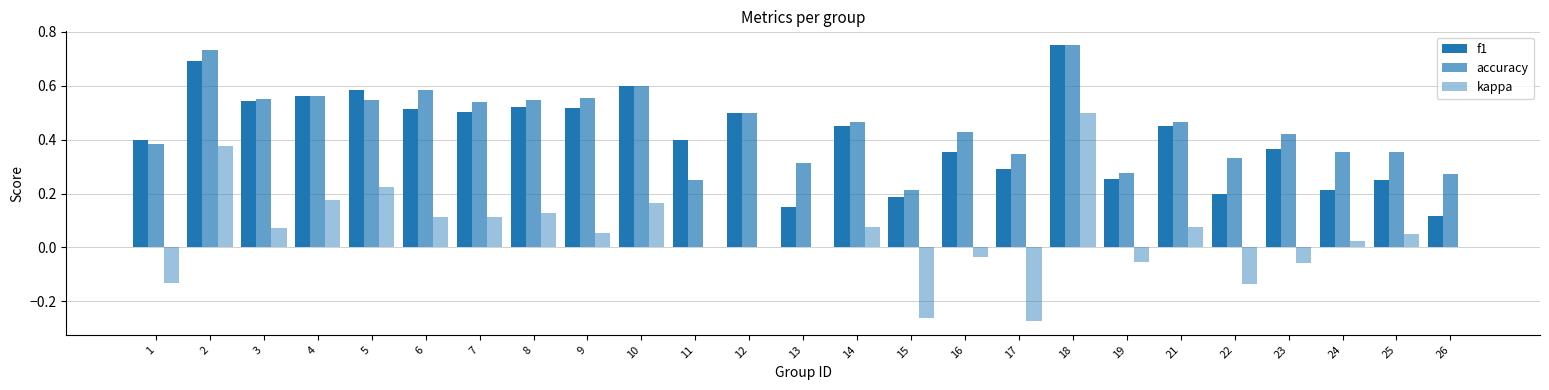

Count the number of data series in this chart.

3